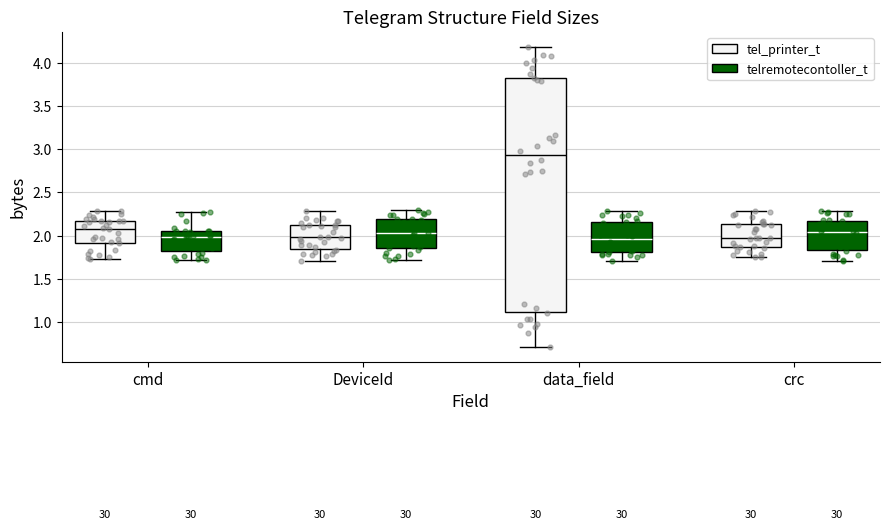

Which box is the tallest, from its lower edge to its upper edge?

data_field (tel_printer_t)